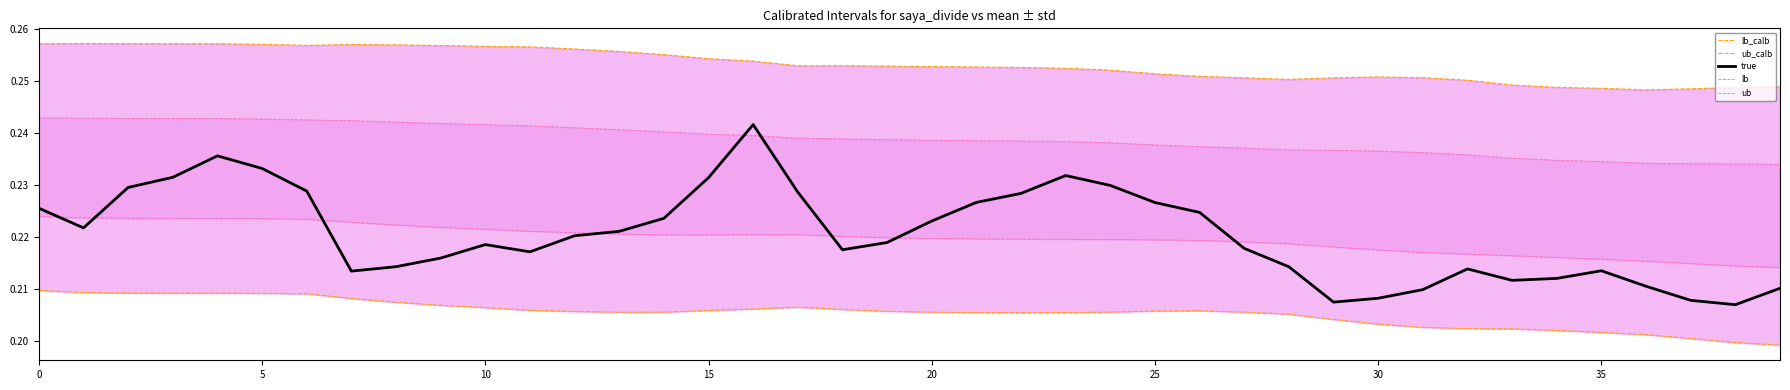

Where is ub nearest to the value 0?

39